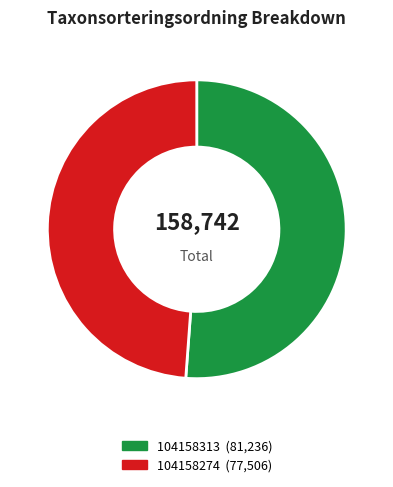

The 104158313 slice represents 51% of the pie. True or false?

True